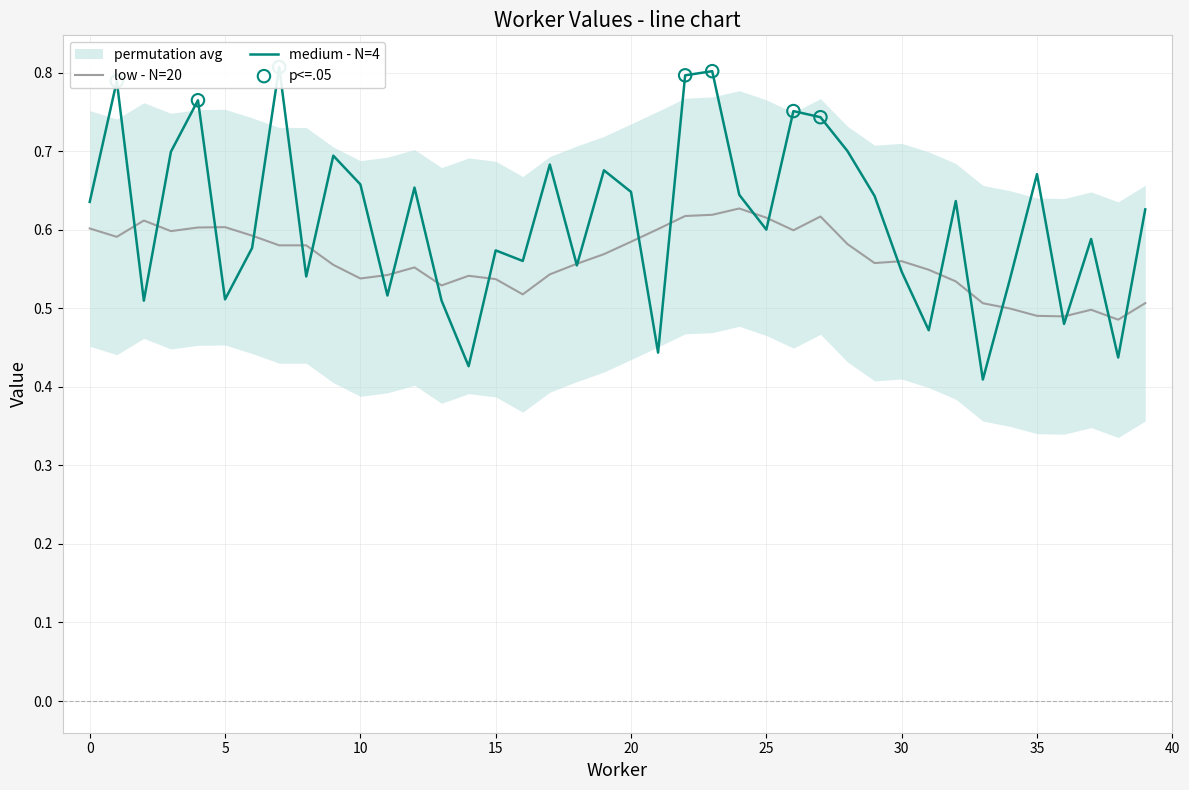

What is the change in value from 14 to 32?

+0.2